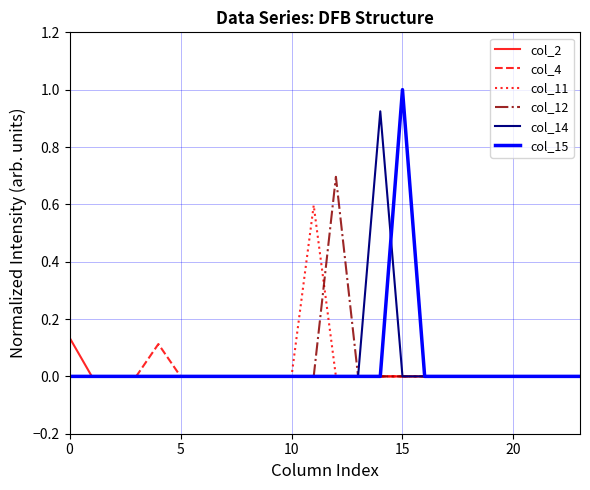

Which series has the largest range (max minus min)?

col_15